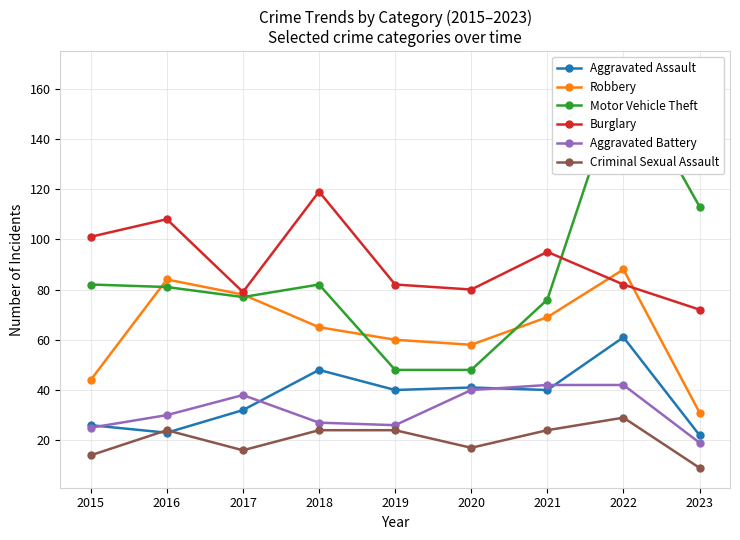

Reading left to right, what are all the values shown in this chart?

Aggravated Assault: 2015=26	2016=23	2017=32	2018=48	2019=40	2020=41	2021=40	2022=61	2023=22
Robbery: 2015=44	2016=84	2017=78	2018=65	2019=60	2020=58	2021=69	2022=88	2023=31
Motor Vehicle Theft: 2015=82	2016=81	2017=77	2018=82	2019=48	2020=48	2021=76	2022=167	2023=113
Burglary: 2015=101	2016=108	2017=79	2018=119	2019=82	2020=80	2021=95	2022=82	2023=72
Aggravated Battery: 2015=25	2016=30	2017=38	2018=27	2019=26	2020=40	2021=42	2022=42	2023=19
Criminal Sexual Assault: 2015=14	2016=24	2017=16	2018=24	2019=24	2020=17	2021=24	2022=29	2023=9